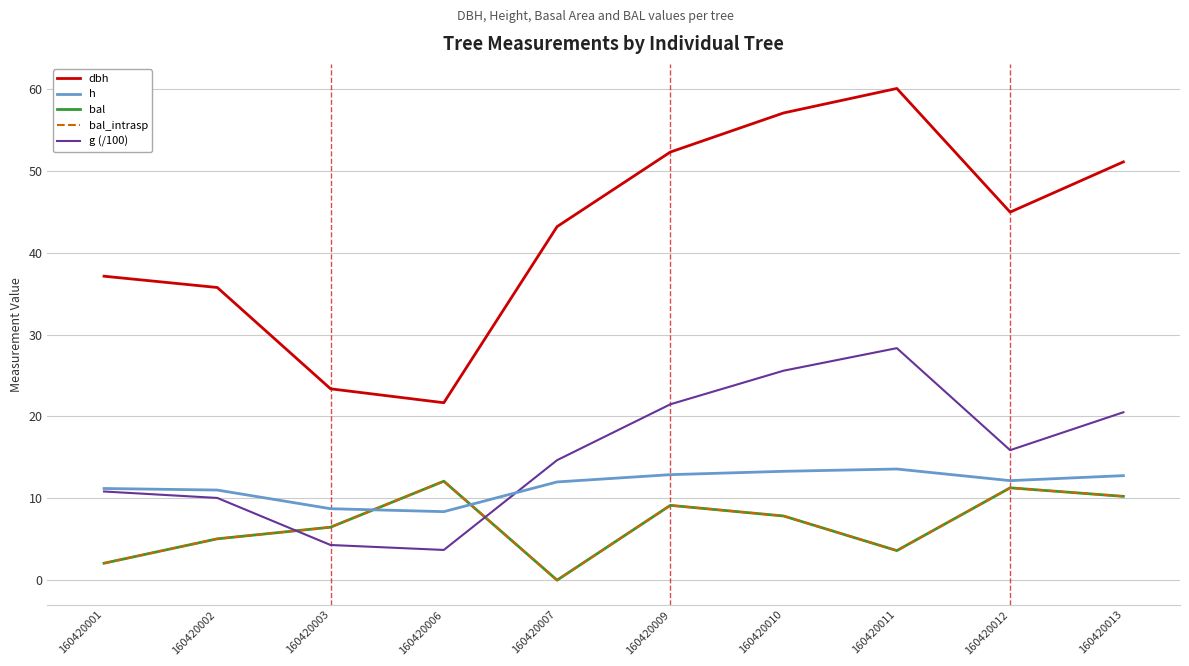

True or false: bal and bal_intrasp intersect in this chart.

False